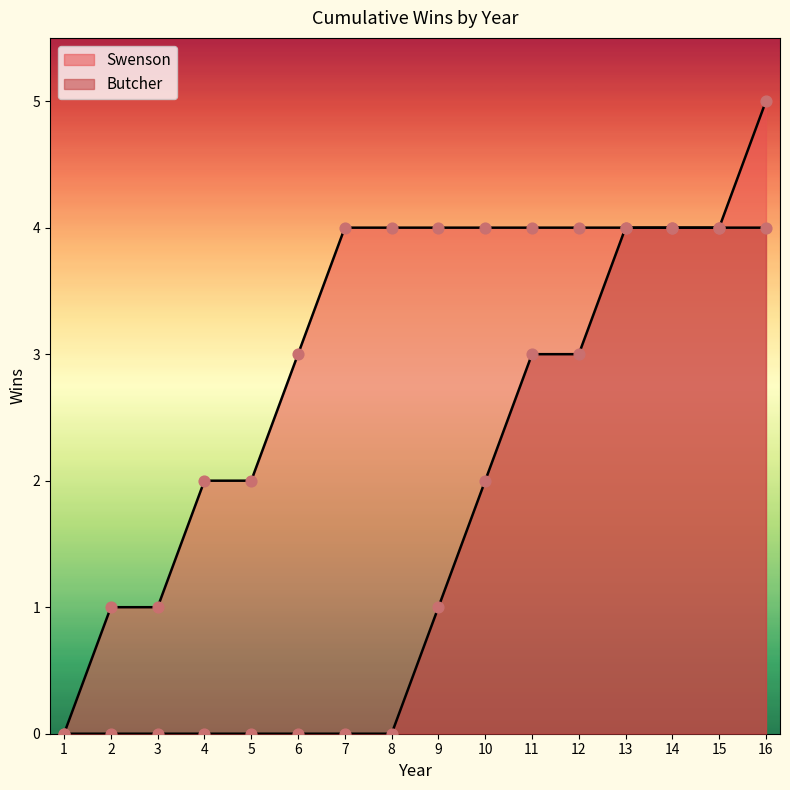

What are all the series names shown in the legend?

Swenson, Butcher